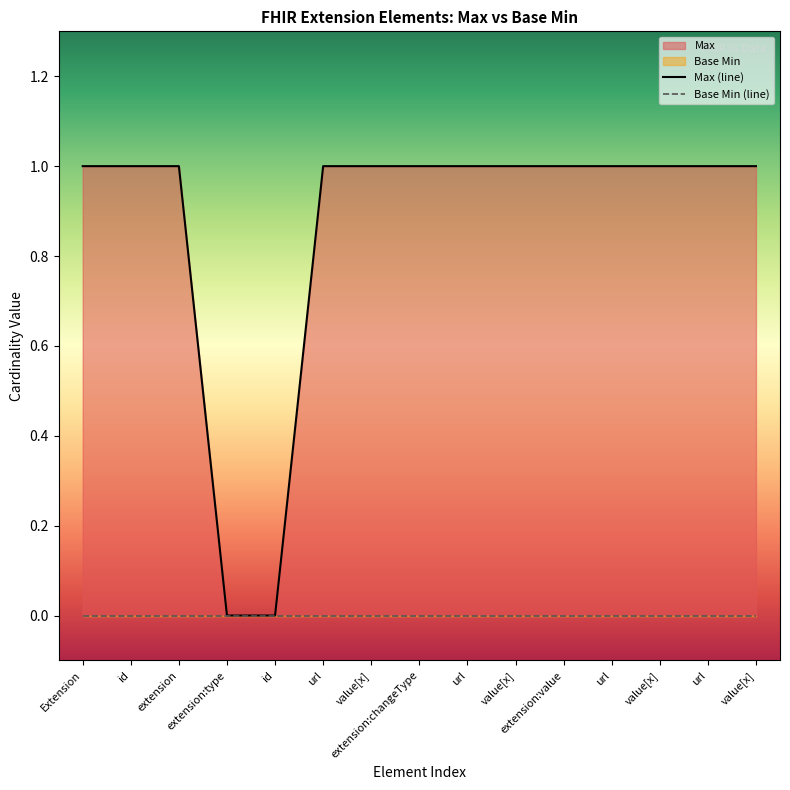

Is the value of Base Min (line) at extension:type greater than the value of Max (line) at value[x]?

No